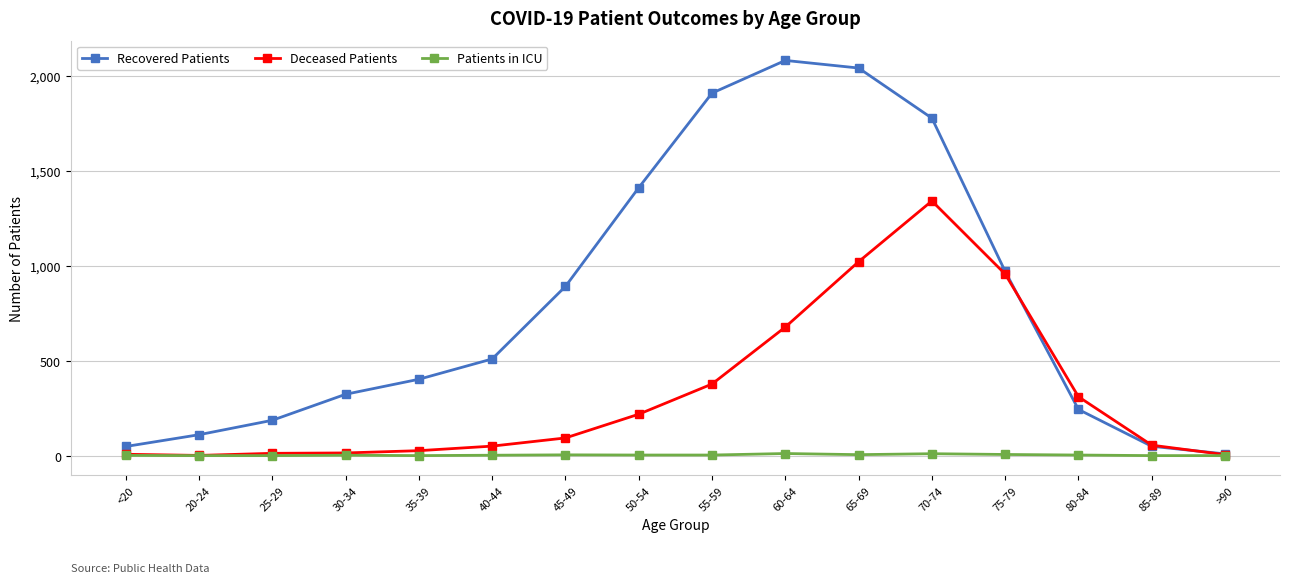

Is it true that Patients in ICU equals 2 at 30-34?

True